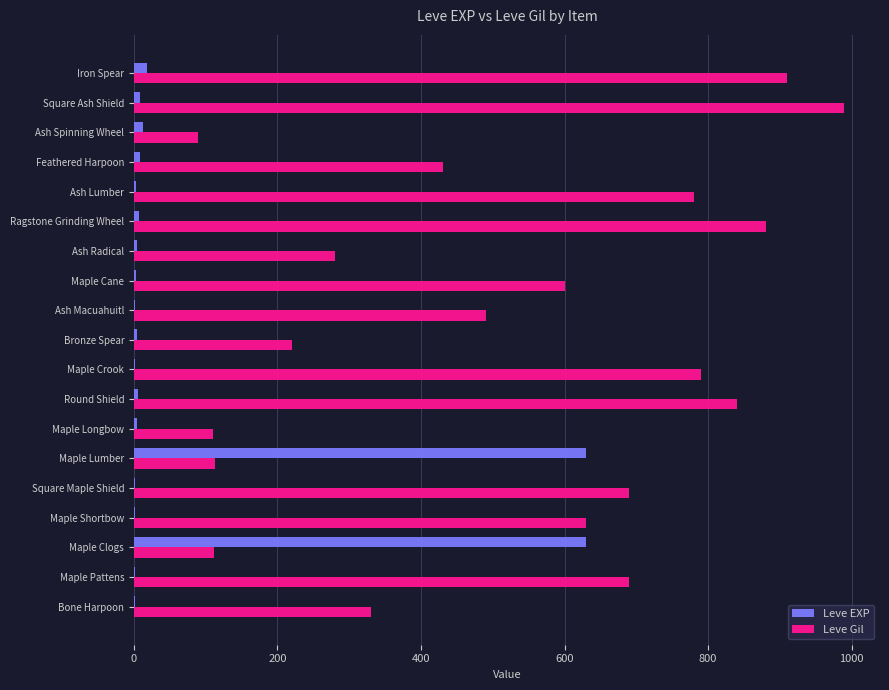

At which category is the sum across all series the highest?

Square Ash Shield